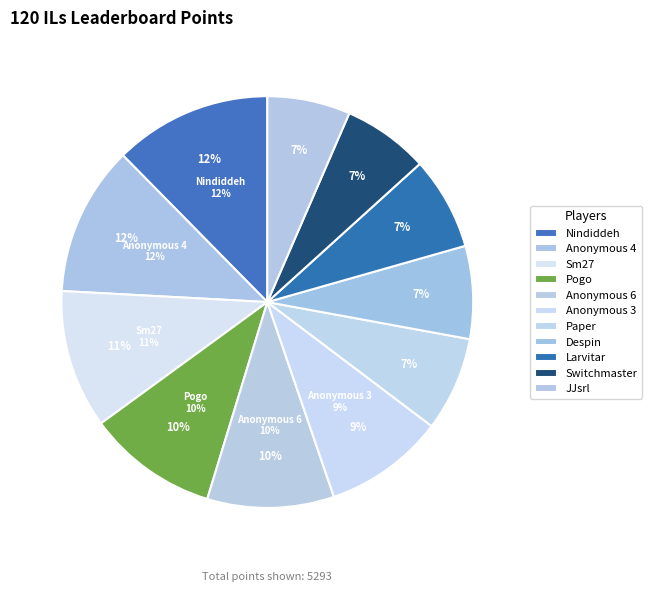

Which category has the smallest portion of the pie?

JJsrl